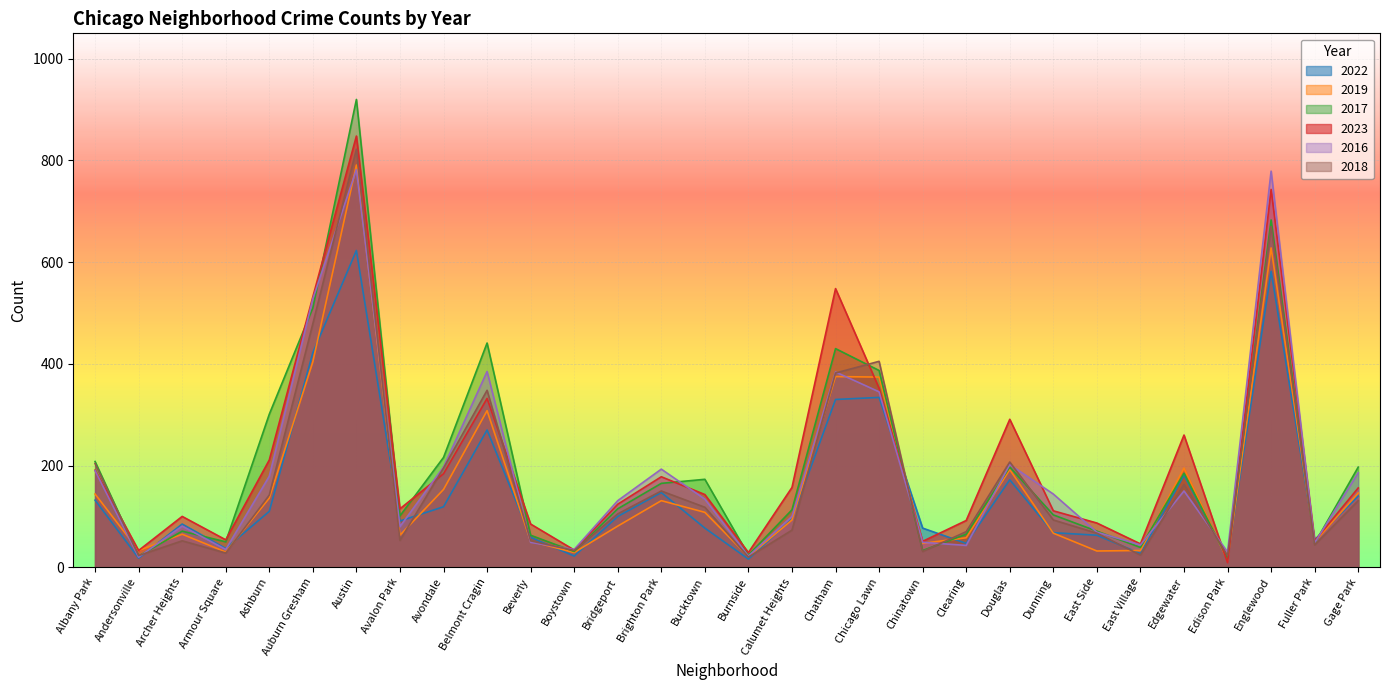

What is the label of the 30th point from the right?

Albany Park